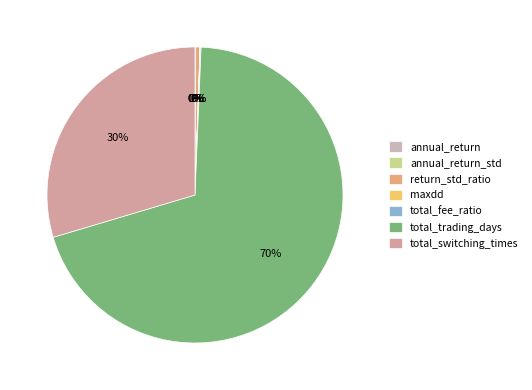

What portion of the pie excludes maxdd?

100.0%